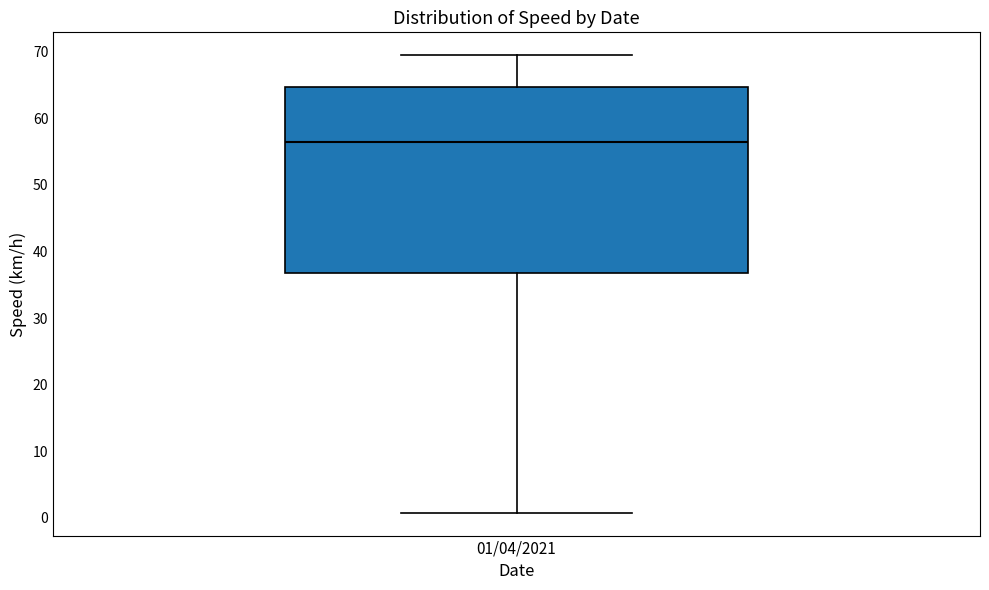

Transcribe this box plot: give where the median line is, the range the box spans, and where the two whiskers end, as read against the y-axis. The values are not printed on the chart, so give them approximately, as read against the axis.

median 56, box 37 to 65, whiskers 1 to 69